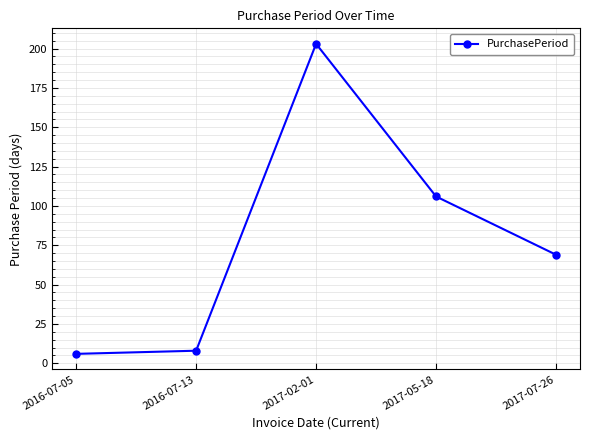

Does the chart display data point markers on the line(s)?

Yes